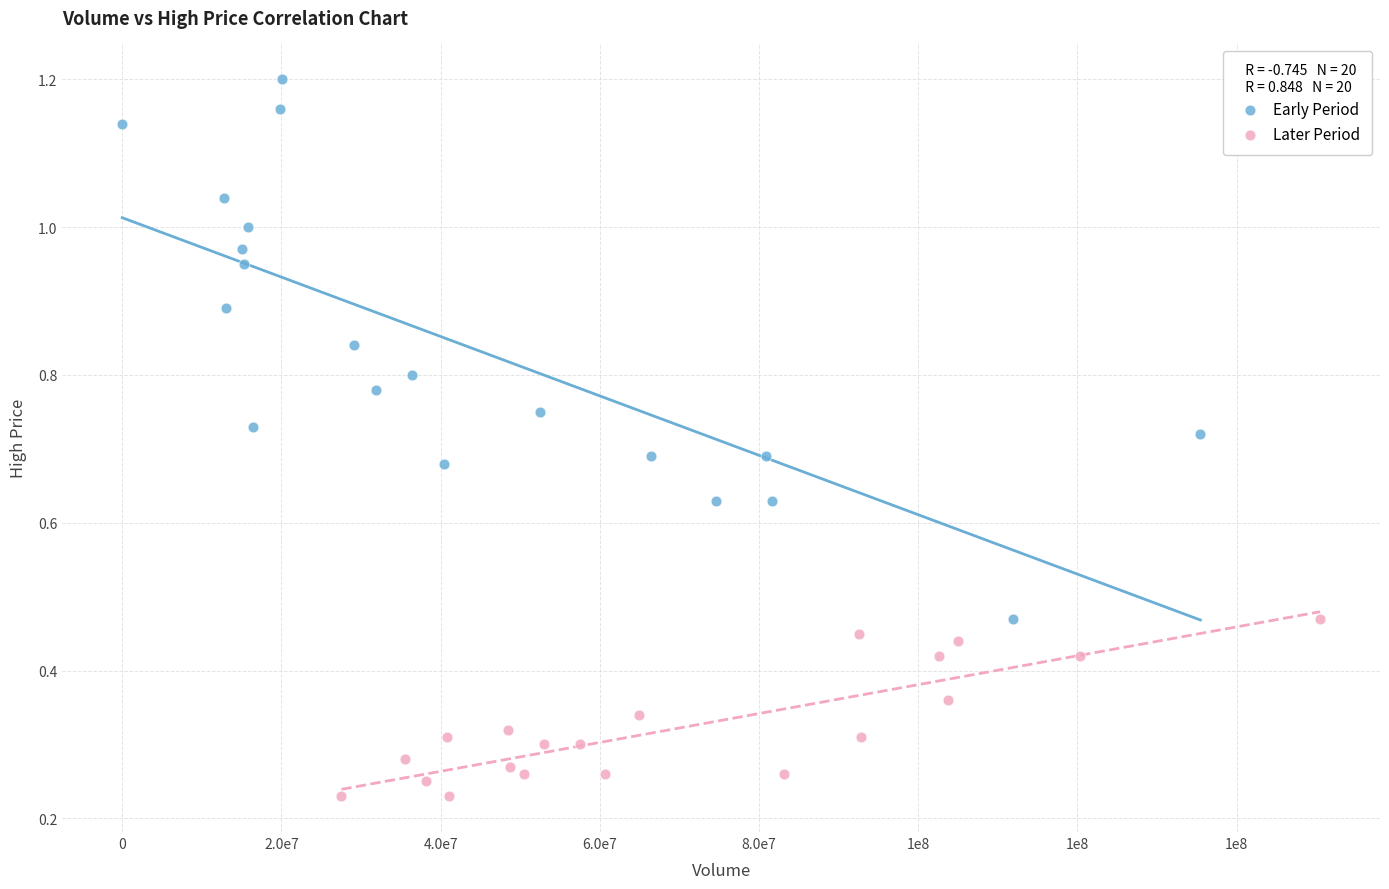

Which series has the largest Y range (max minus min)?

Early Period